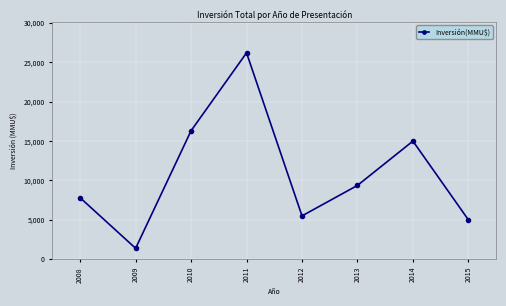

What is the maximum value shown in the chart?

26212